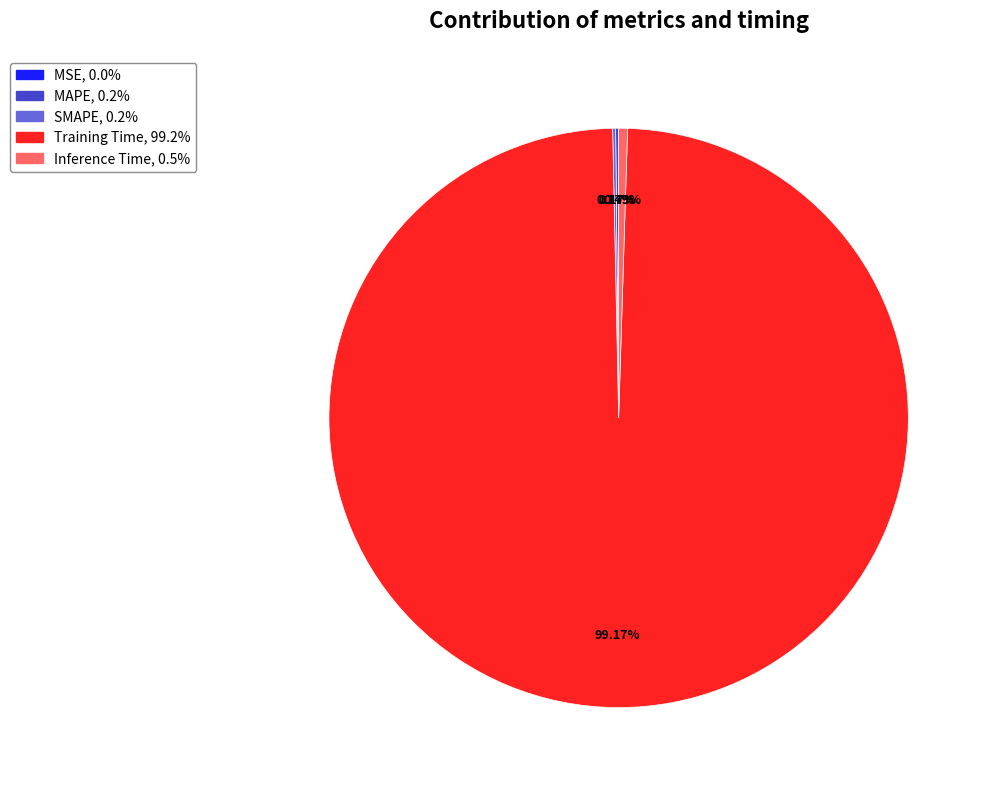

Does any single category account for the majority?

Yes